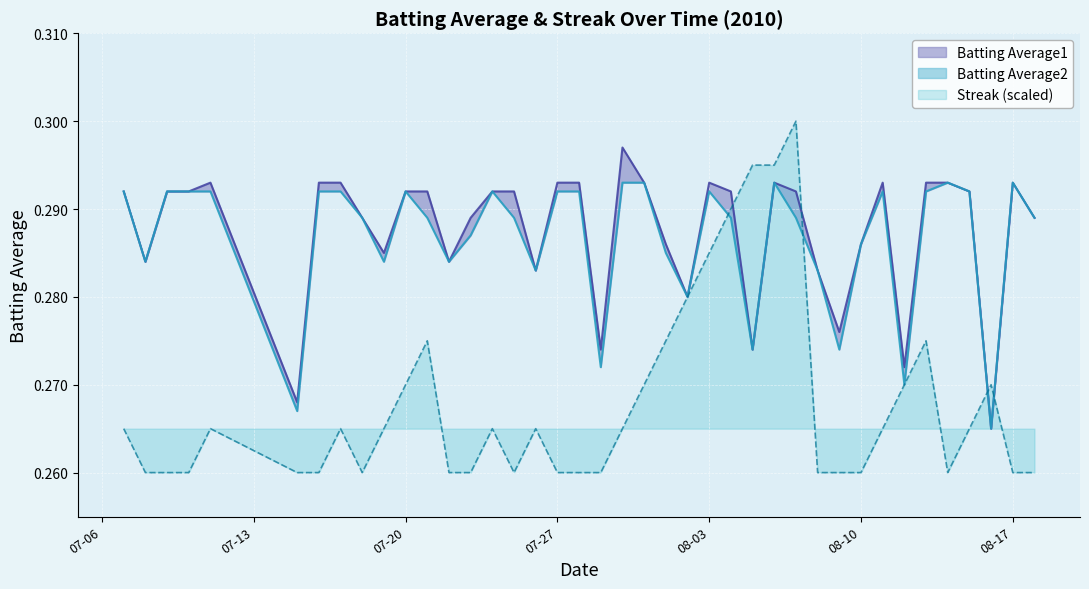

What position from the right is 2010-07-16?

34